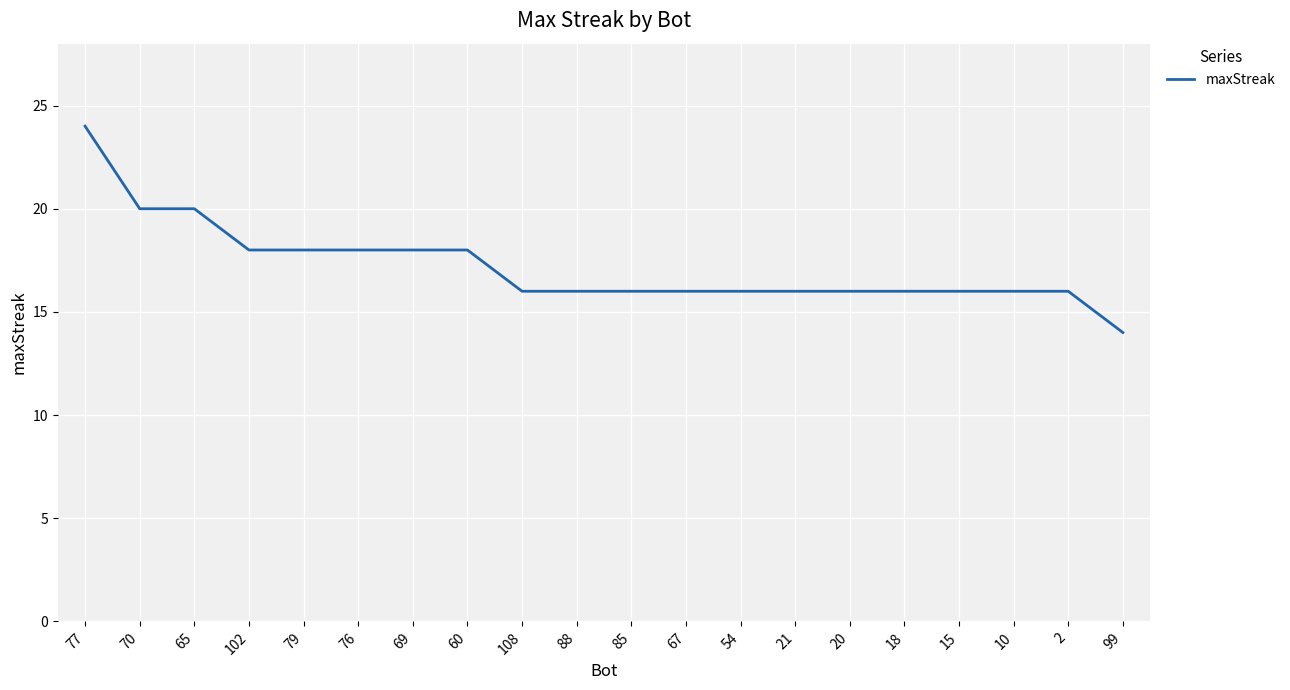

What is the difference between the maximum and minimum values?

10